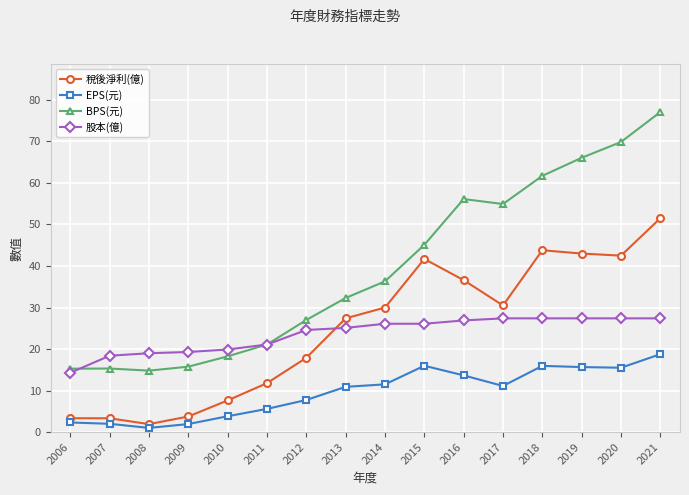

What is the difference between the highest and lowest values at 2013?

21.4